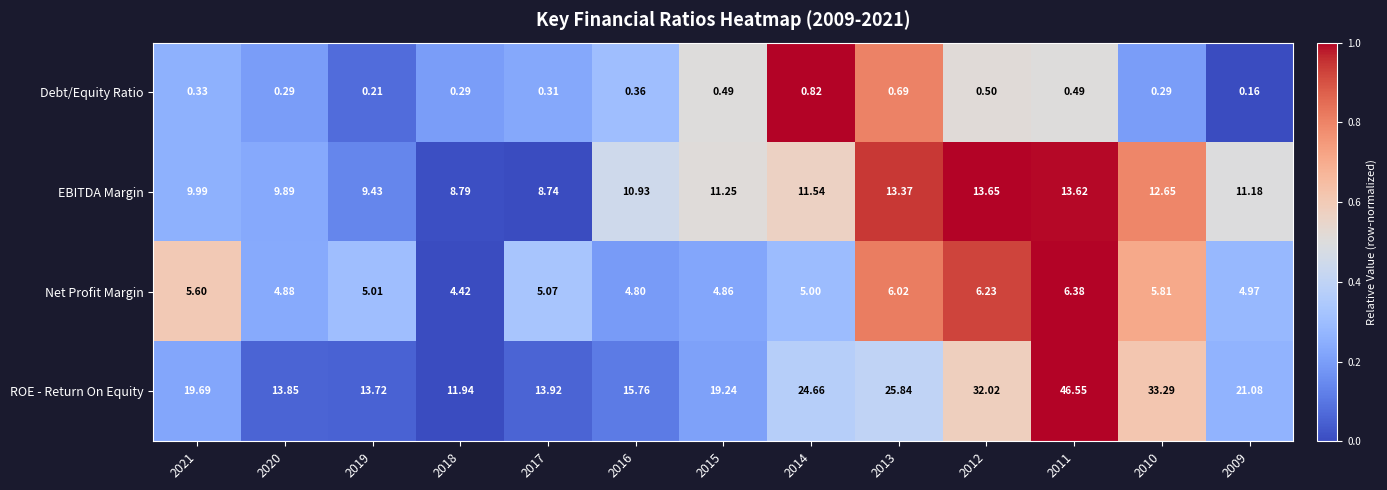

What is the total value across all series at 2018?

25.4